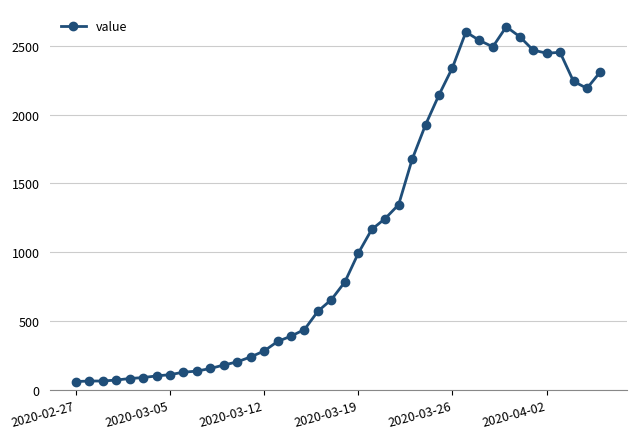

What is the value of the 23rd point from the left?

1166